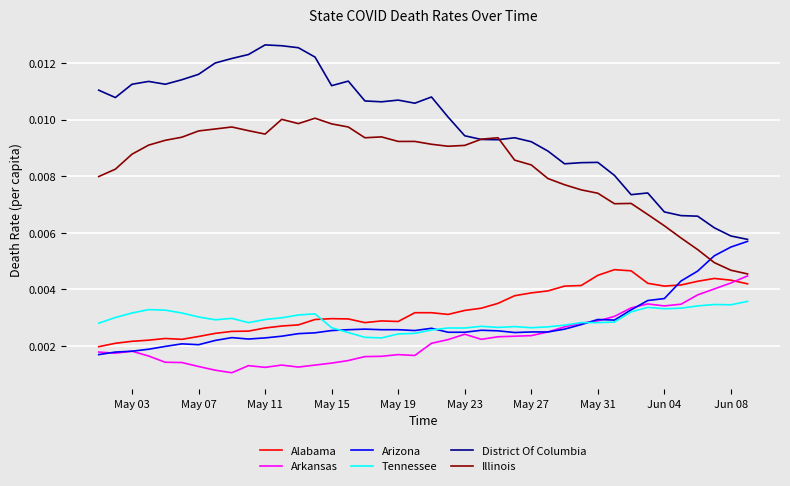

Which series has the widest spread of values?

District Of Columbia